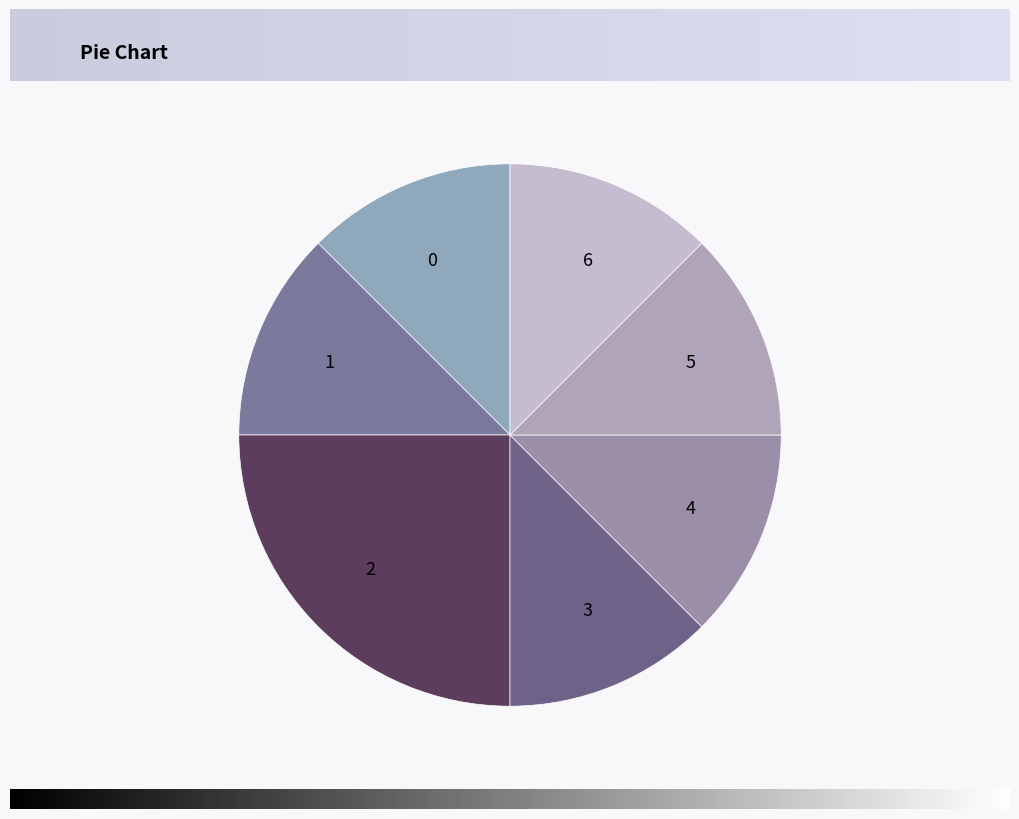

The 6 slice represents 1% of the pie. True or false?

False